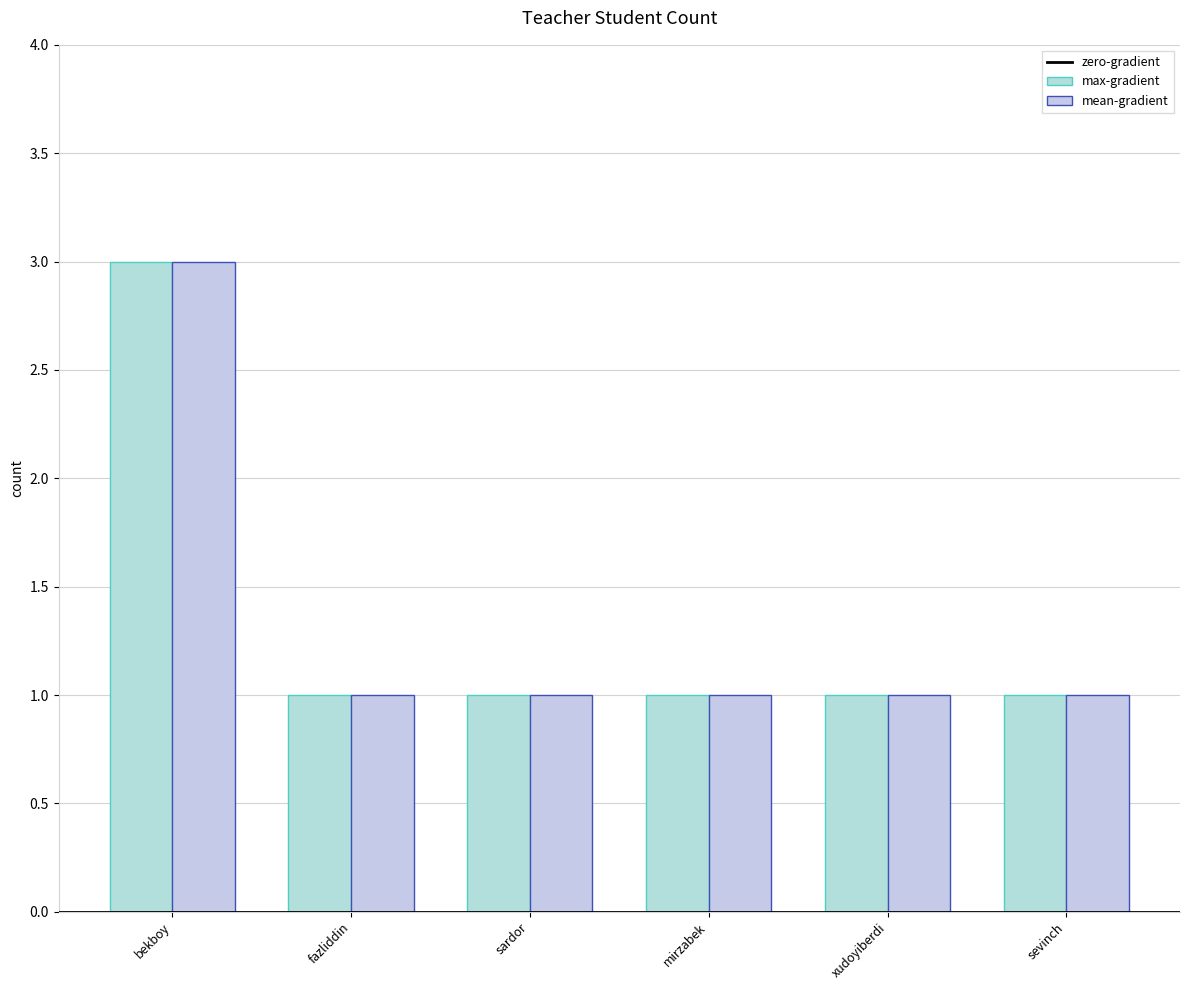

Rank the series by their maximum value, from highest to lowest.

max-gradient, mean-gradient